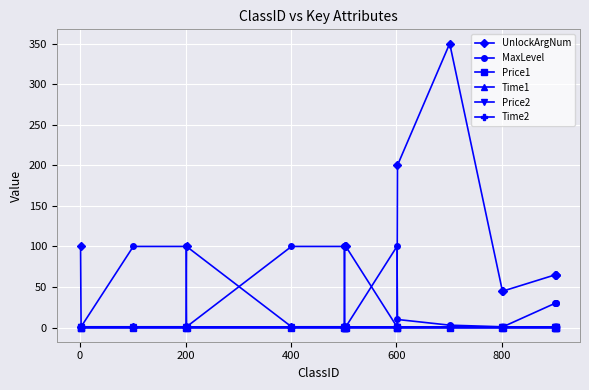

How many distinct data groups are displayed?

6